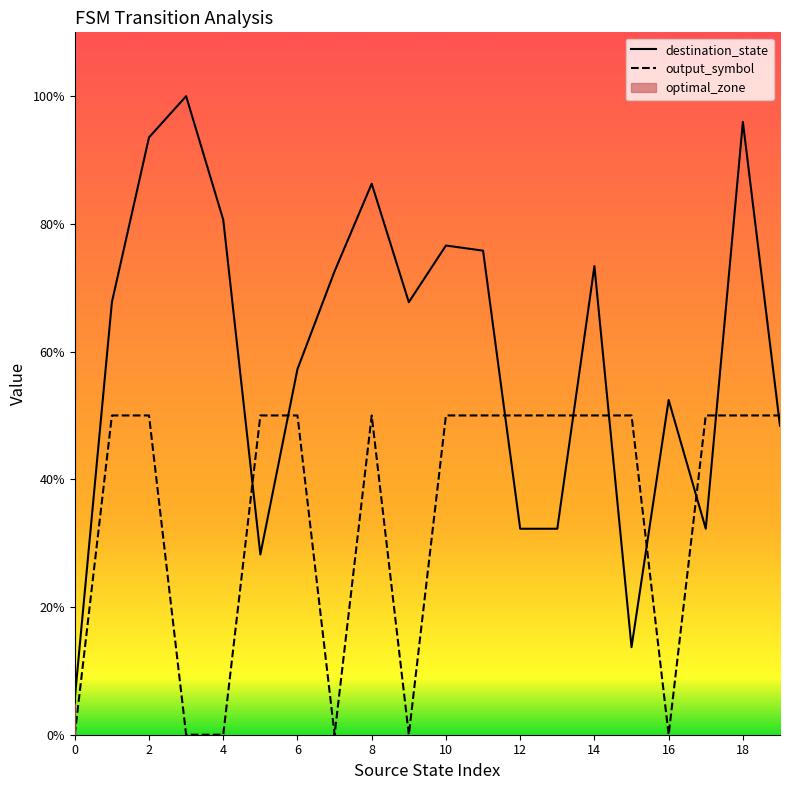

What is the value of the output_symbol point at the 12th from the left?

0.5